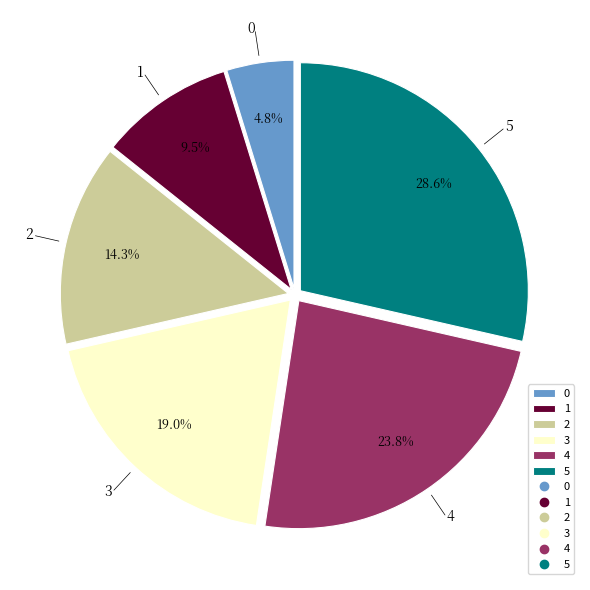

To the nearest percent, what percentage of the pie is 5?

29%